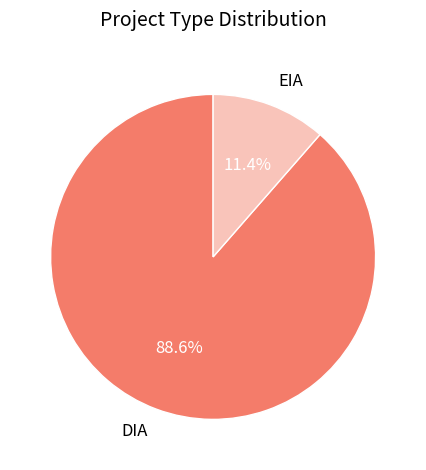

What is the smallest slice in the pie chart?

EIA